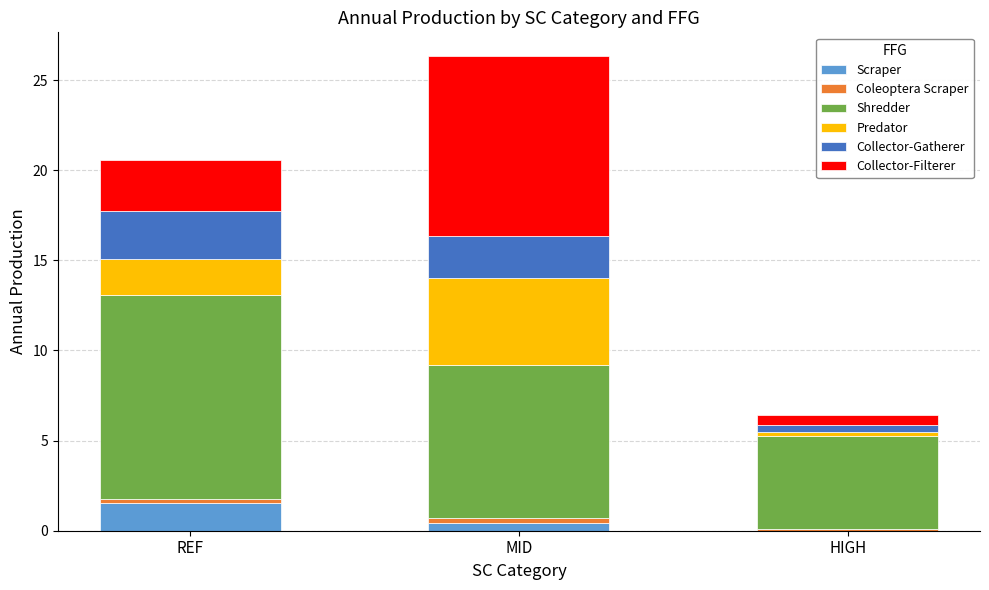

The Scraper series shows 1.5 at REF. True or false?

True